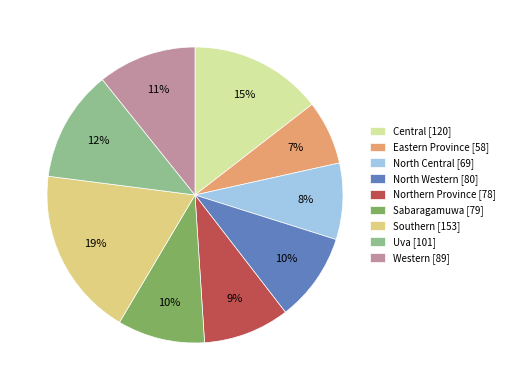

Is there a majority slice in this chart?

No